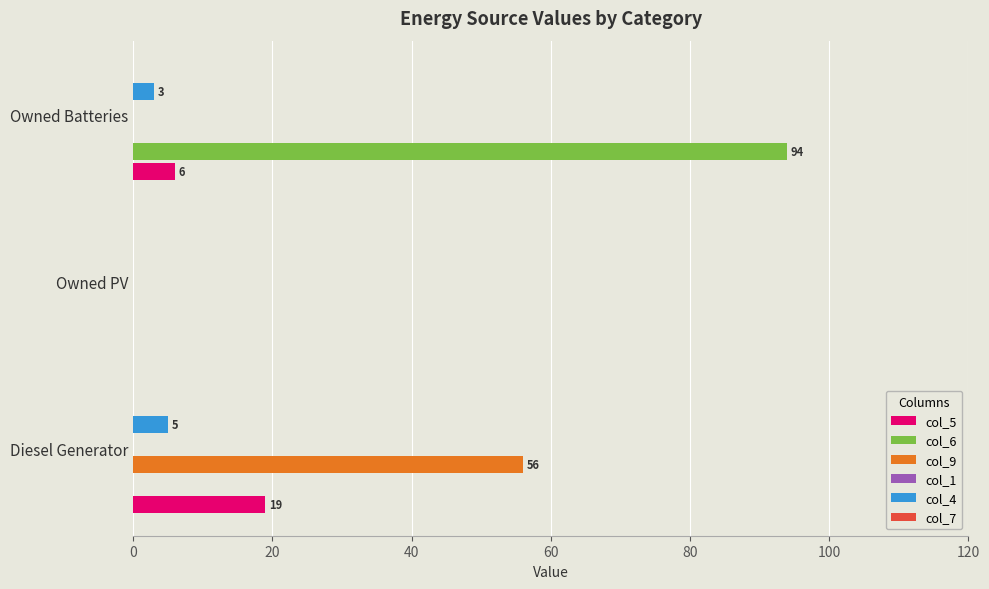

How many col_6 values are between 0 and 94?

3